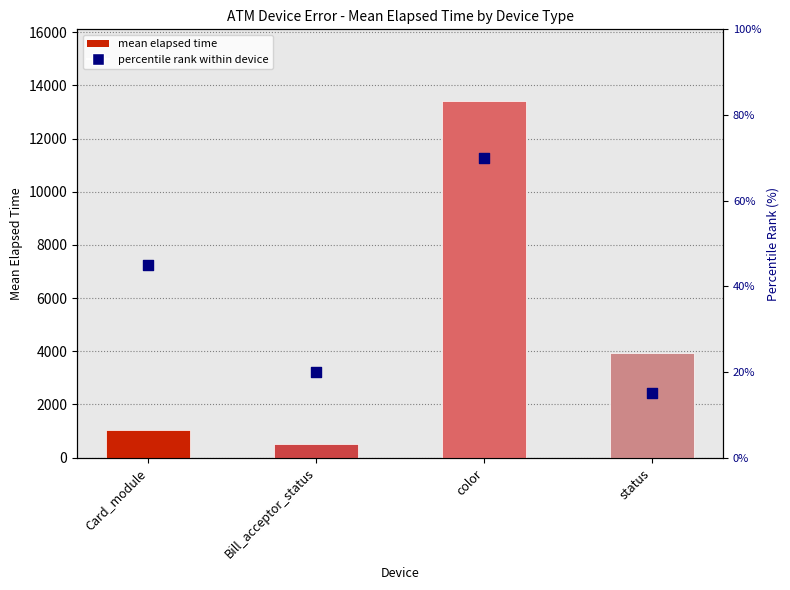

What is the total value across all series at color?

13491